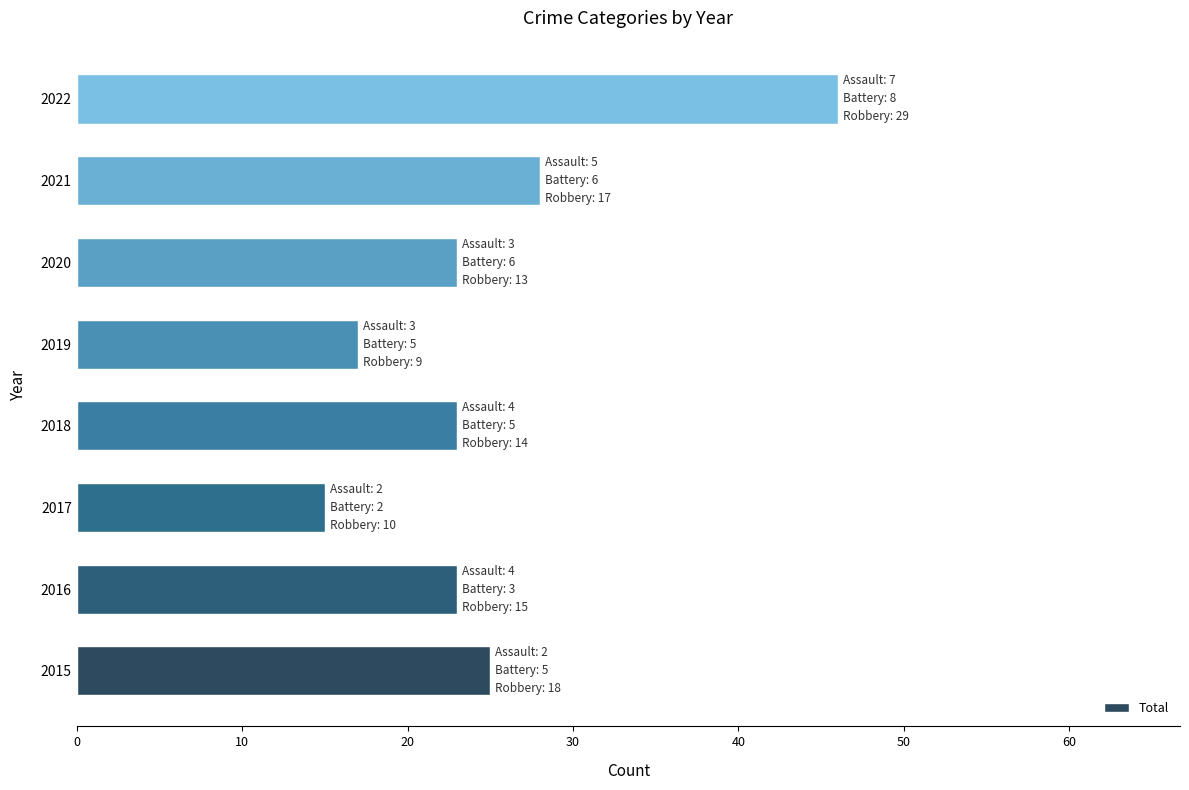

Reading top to bottom, transcribe all the data shown in this chart.

2022=46	2021=28	2020=23	2019=17	2018=23	2017=15	2016=23	2015=25